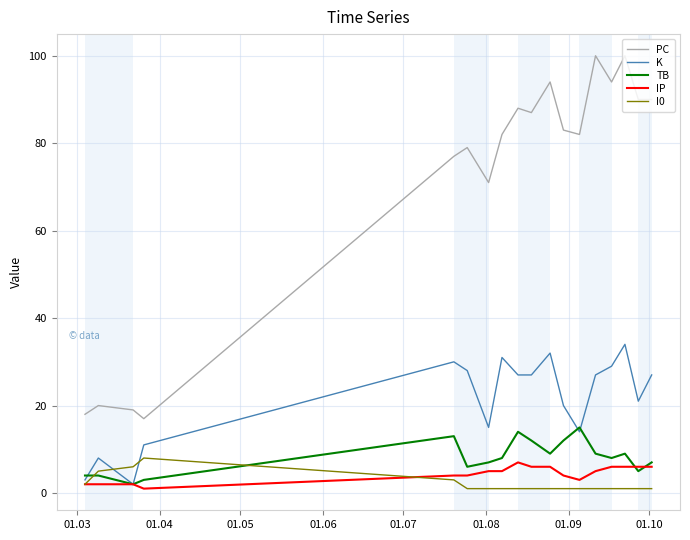

True or false: K and PC cross at least once.

False